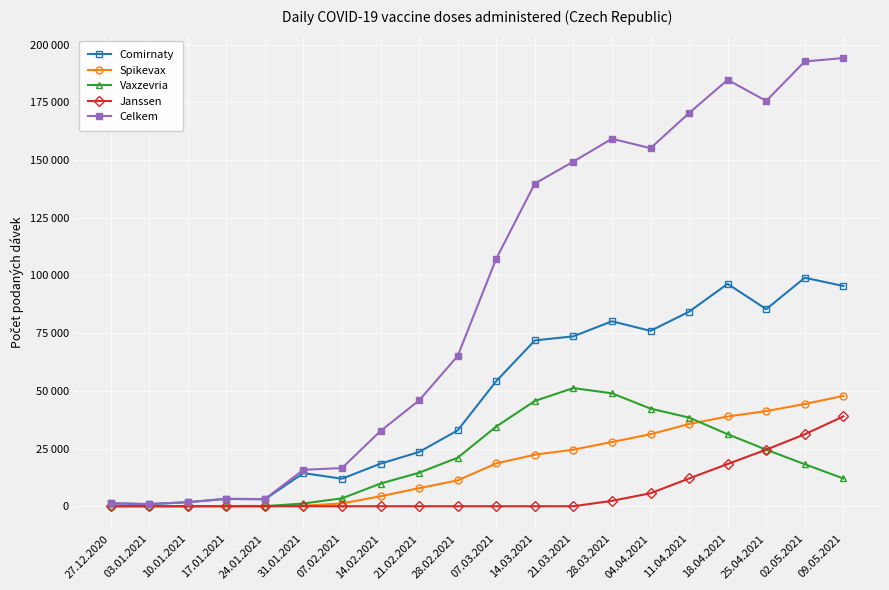

At which category is the sum across all series the highest?

09.05.2021